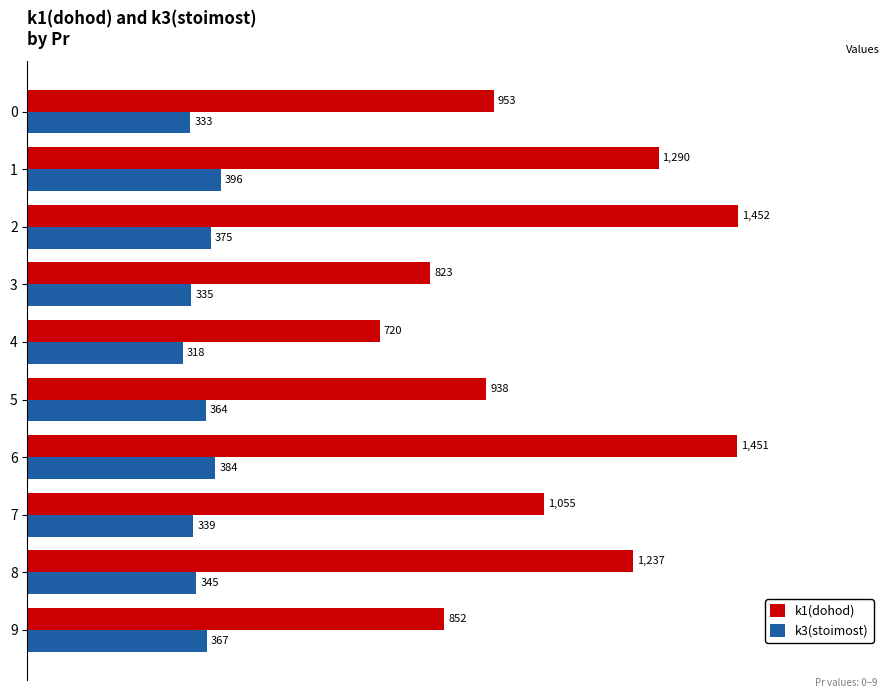

True or false: k3(stoimost) has a value of 201 at 0.

False